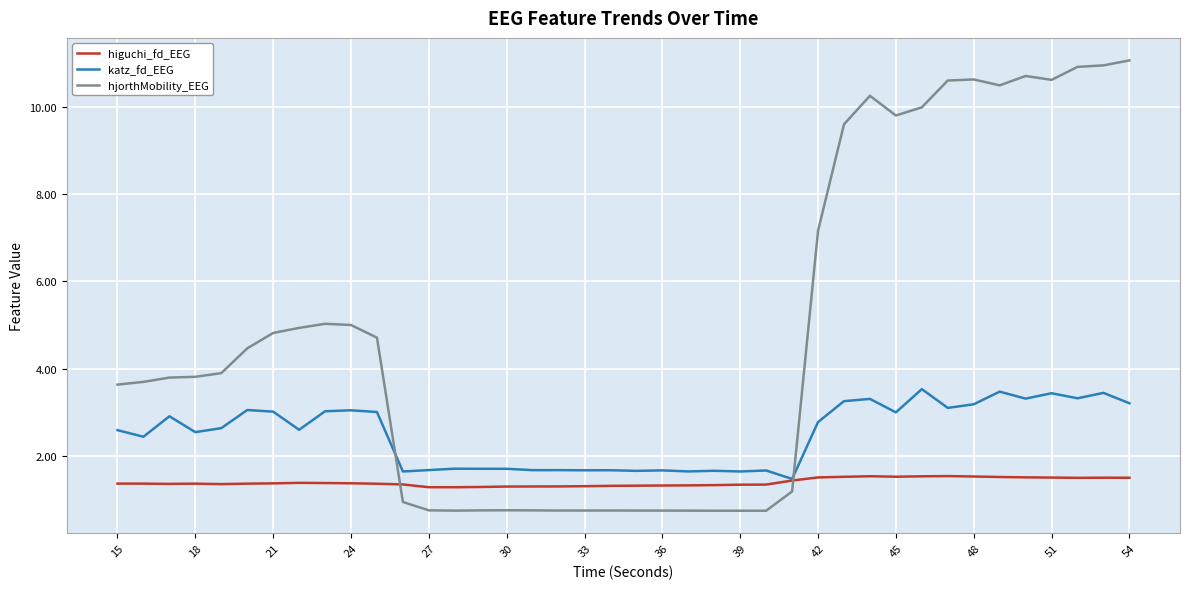

What are all the series names shown in the legend?

higuchi_fd_EEG, katz_fd_EEG, hjorthMobility_EEG